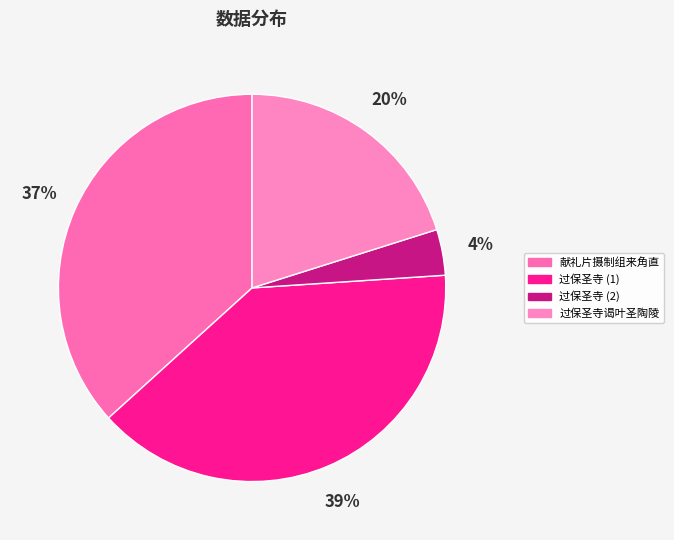

How many slices are in this pie chart?

4